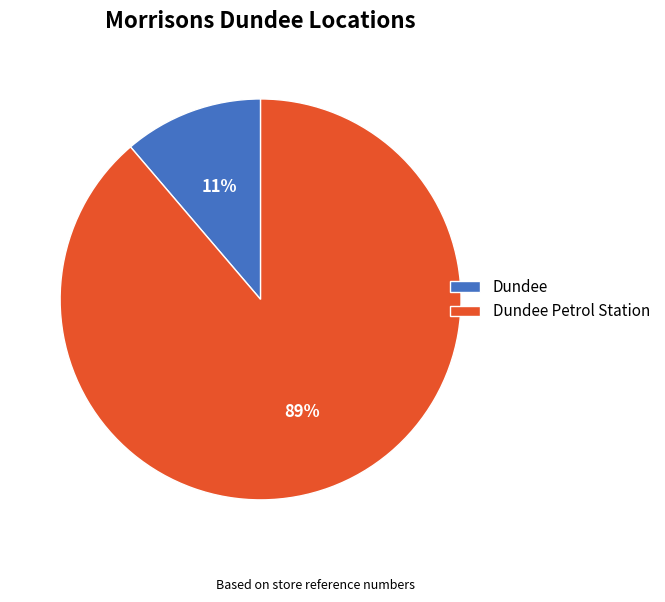

To the nearest percent, what percentage of the pie is Dundee Petrol Station?

89%